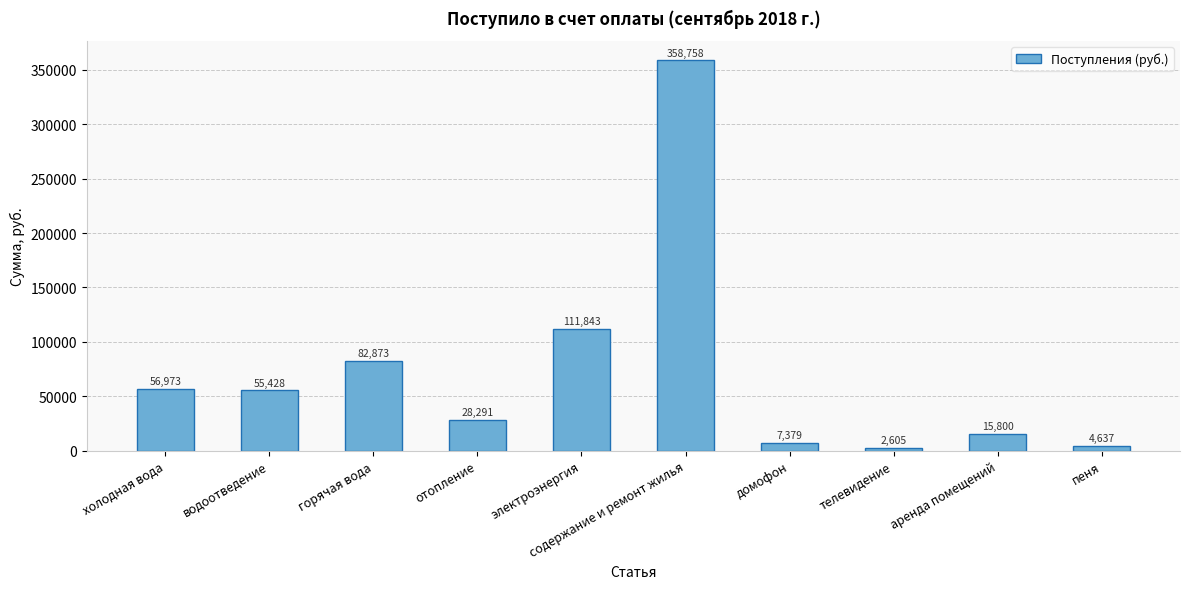

True or false: the data shows 2604.5 at телевидение.

True